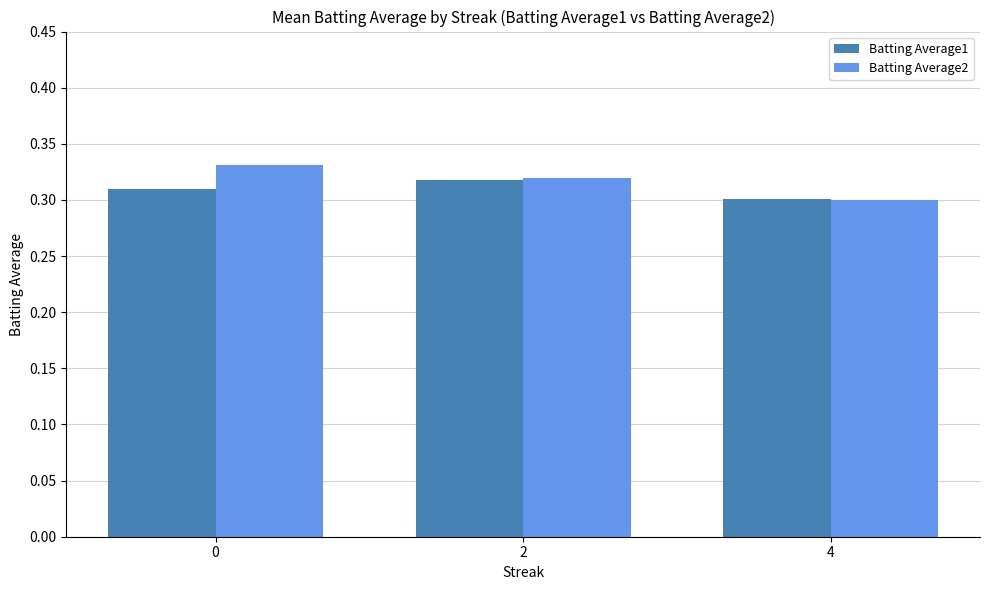

Which label corresponds to the smallest value in the chart?

4